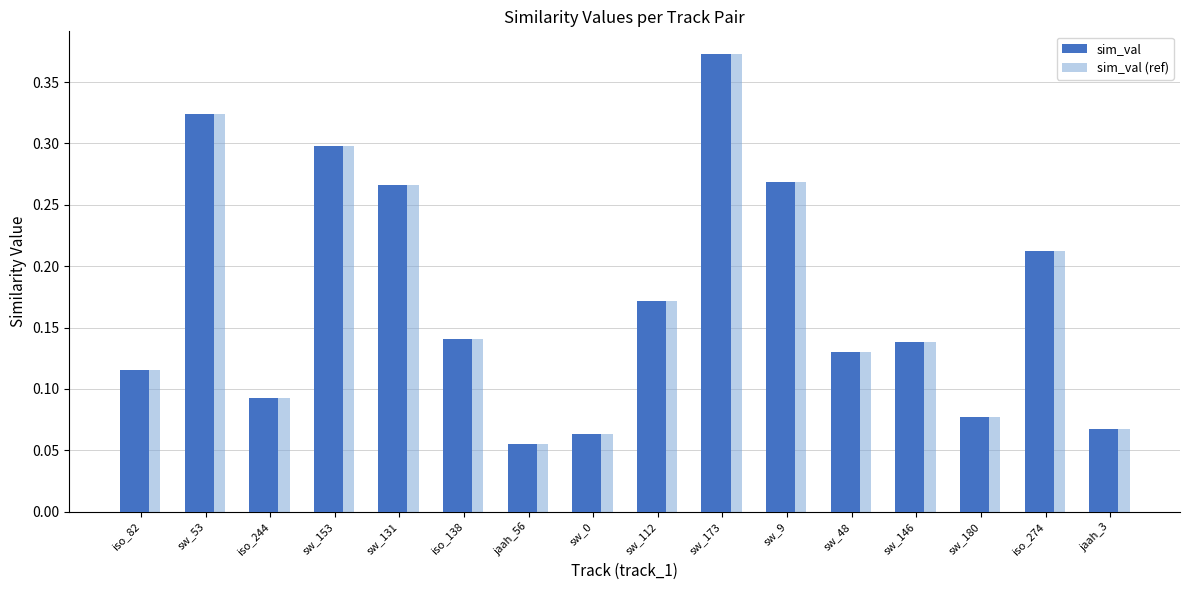

How many categories are shown in the chart?

16